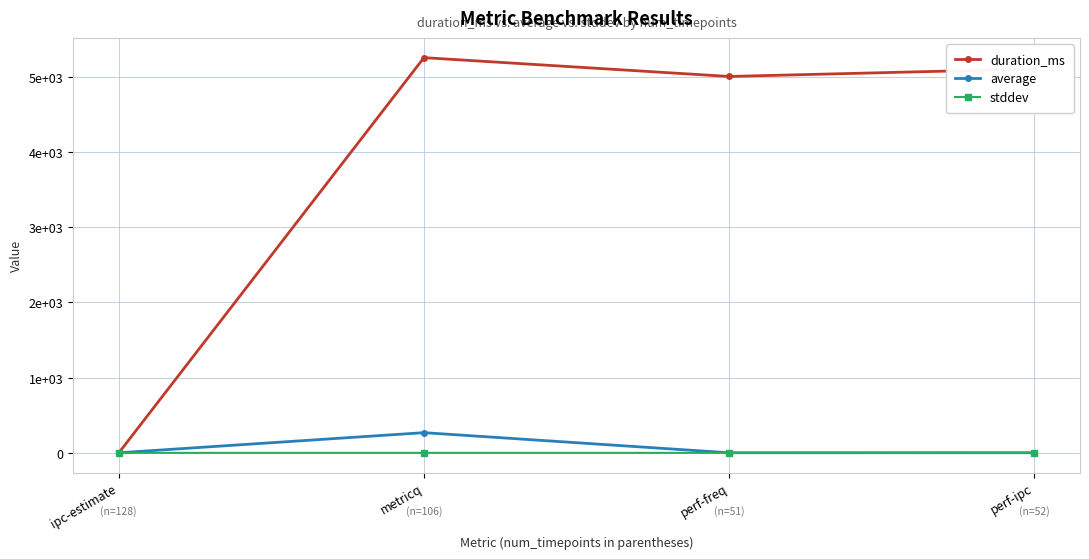

True or false: duration_ms and stddev cross at least once.

True